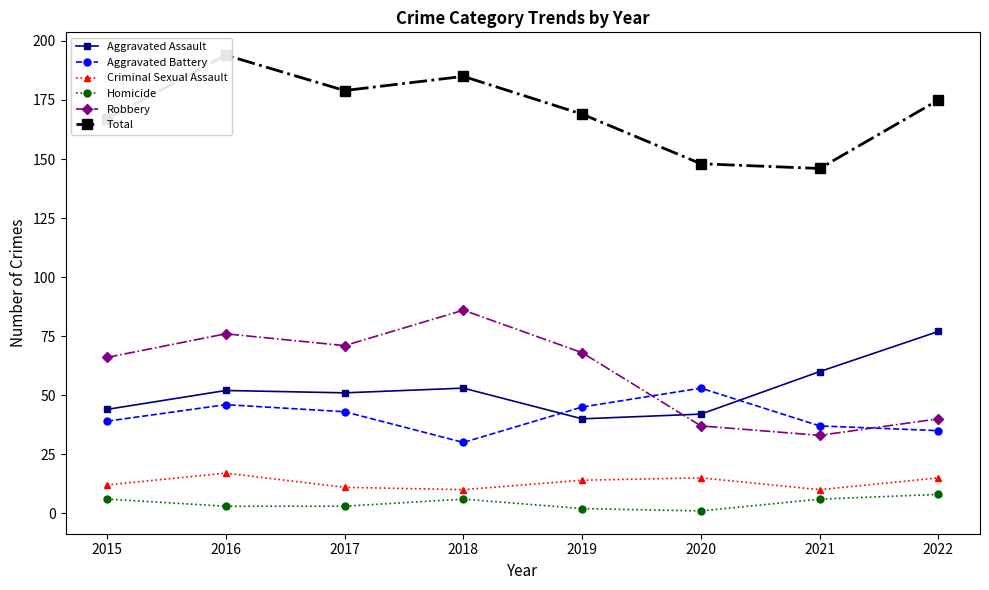

At which category does Total reach its first local valley?

2017